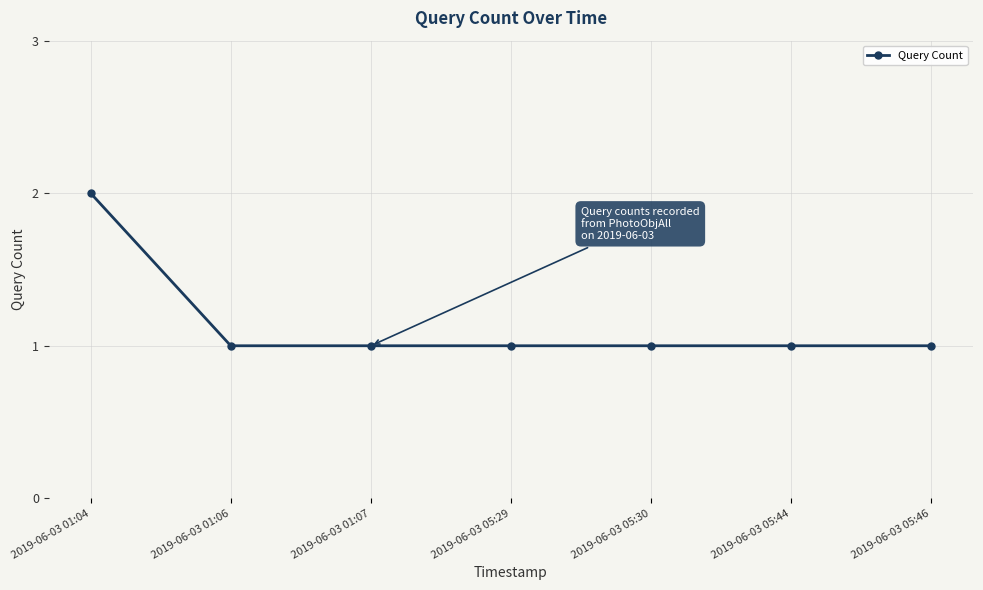

How many lines are shown in the chart?

1